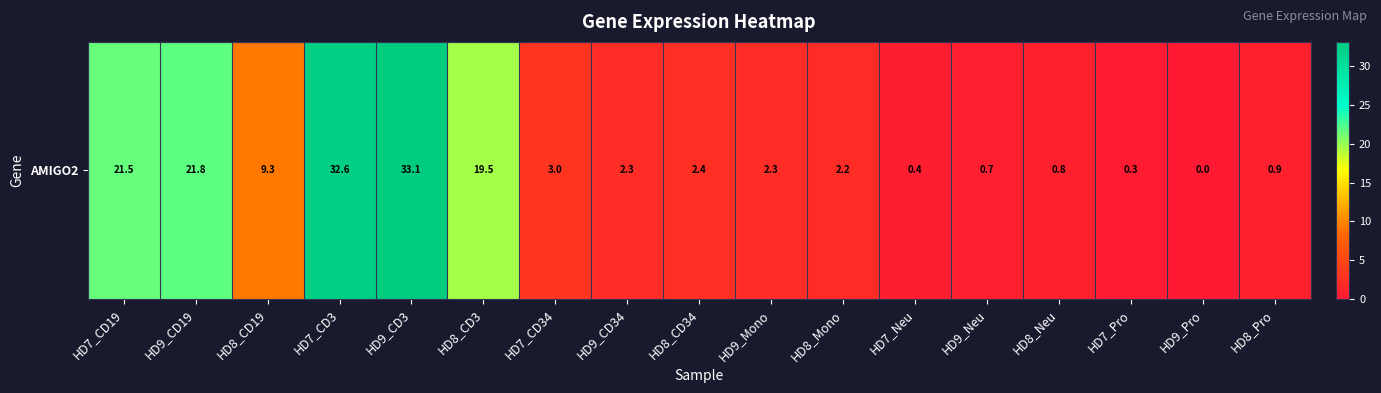

Between HD9_CD19 and HD7_CD34, which is larger?

HD9_CD19